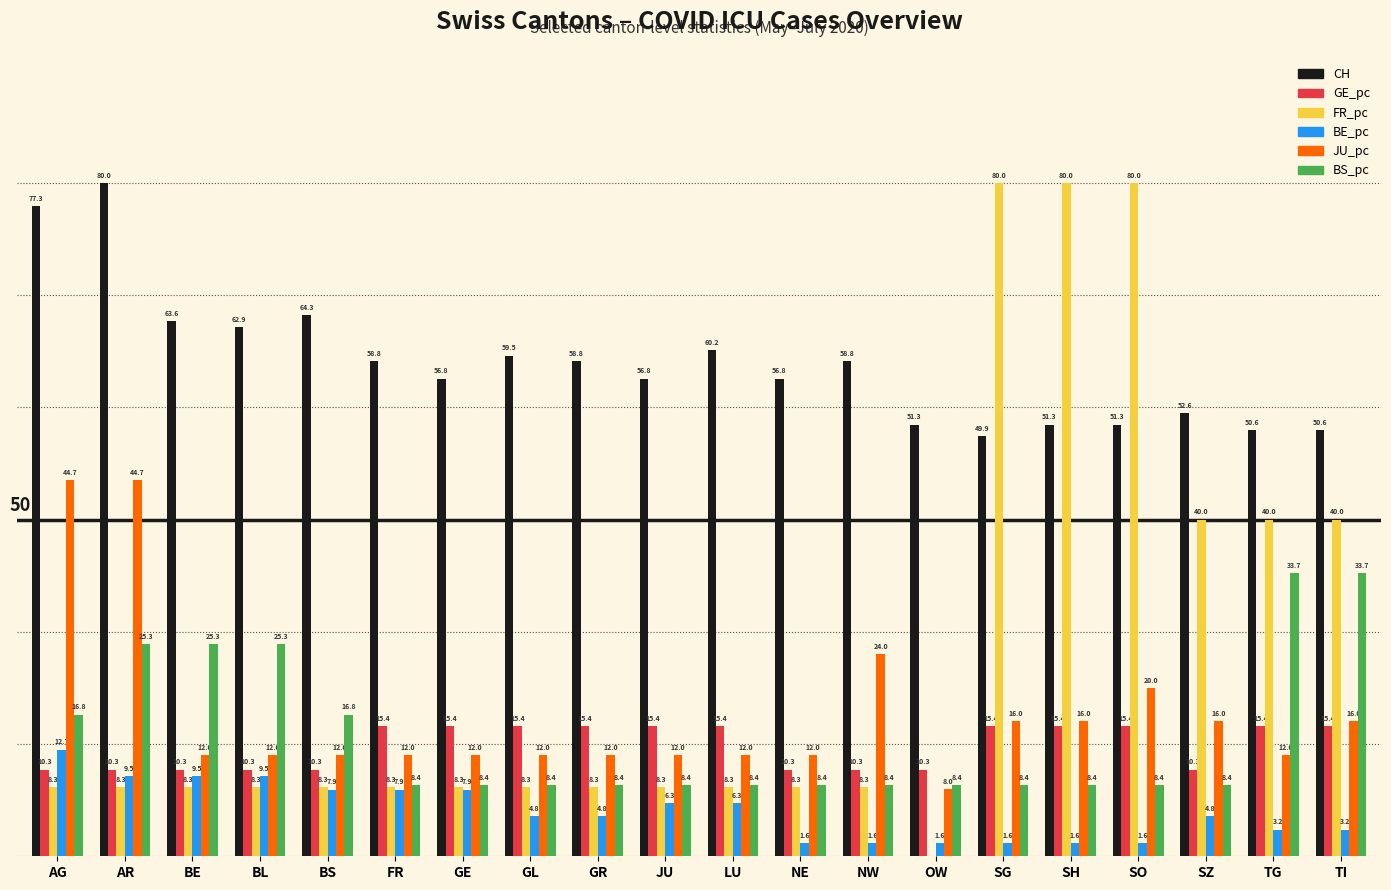

At which label is JU_pc closest to 26?

NW